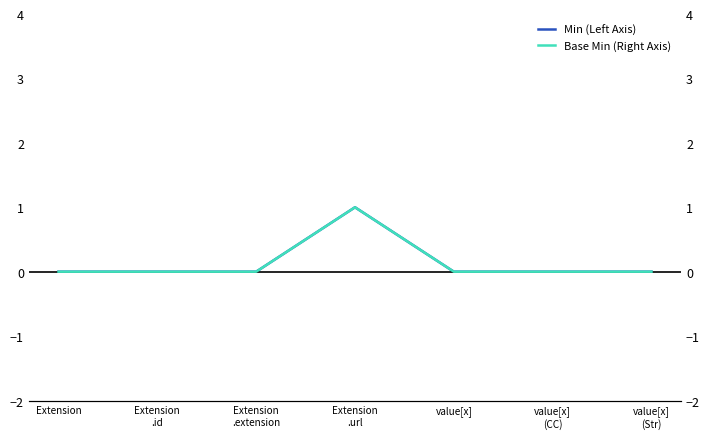

Which series has the widest spread of values?

Min (Left Axis)